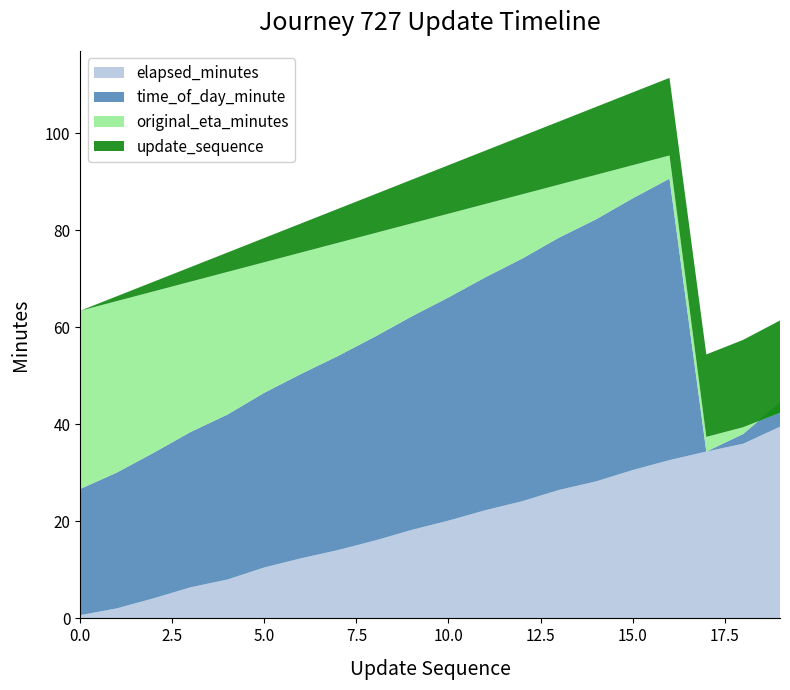

Reading right to left, transcribe all the data shown in this chart.

elapsed_minutes: 39.5	36.0	34.4	32.6	30.6	28.2	26.5	24.1	22.3	20.1	18.2	16.0	14.1	12.4	10.5	8.0	6.4	4.2	2.1	0.7
time_of_day_minute: 5.0	2.0	0.0	58.0	56.0	54.0	52.0	50.0	48.0	46.0	44.0	42.0	40.0	38.0	36.0	34.0	32.0	30.0	28.0	26.0
original_eta_minutes: 37.4	37.4	37.4	37.4	37.4	37.4	37.4	37.4	37.4	37.4	37.4	37.4	37.4	37.4	37.4	37.4	37.4	37.4	37.4	37.4
update_sequence: 19.0	18.0	17.0	16.0	15.0	14.0	13.0	12.0	11.0	10.0	9.0	8.0	7.0	6.0	5.0	4.0	3.0	2.0	1.0	0.0